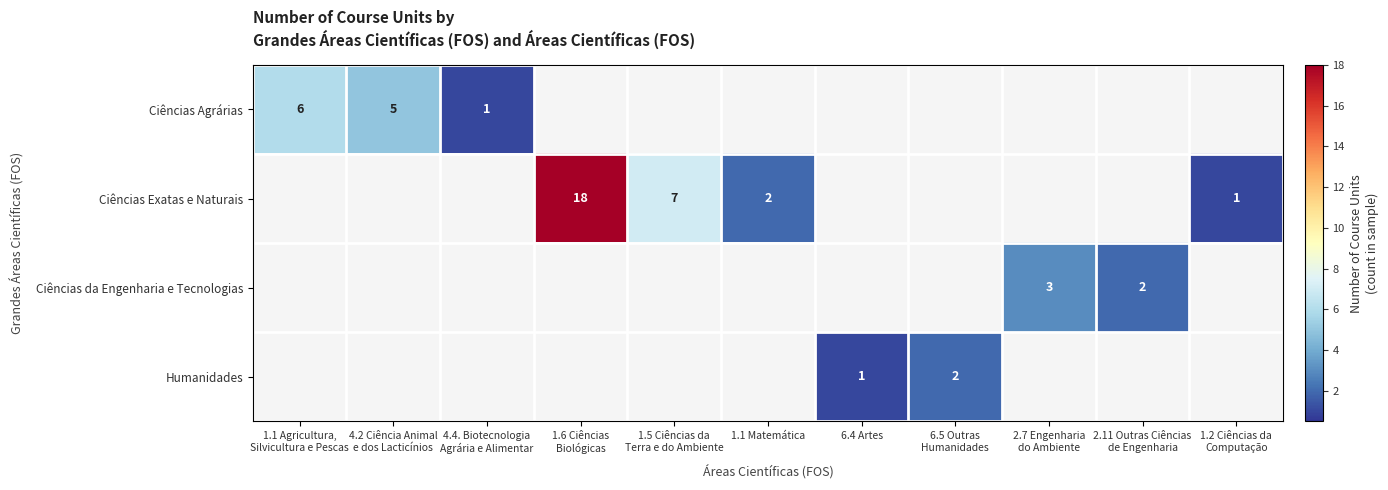

What is the sum of the Ciências Agrárias values at 4.4. Biotecnologia Agrária e Alimentar and 4.2 Ciência Animal e dos Lacticínios?

6